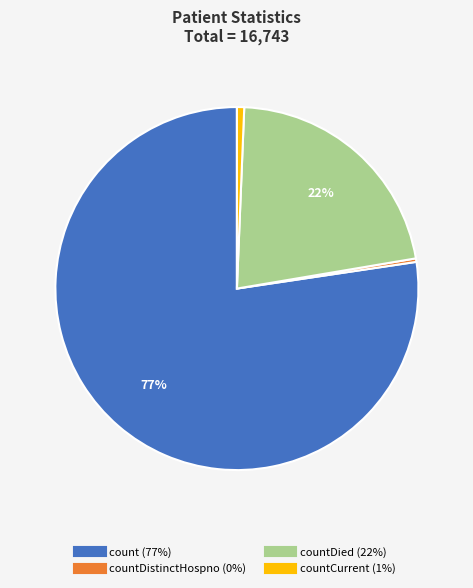

Does any single category account for the majority?

Yes